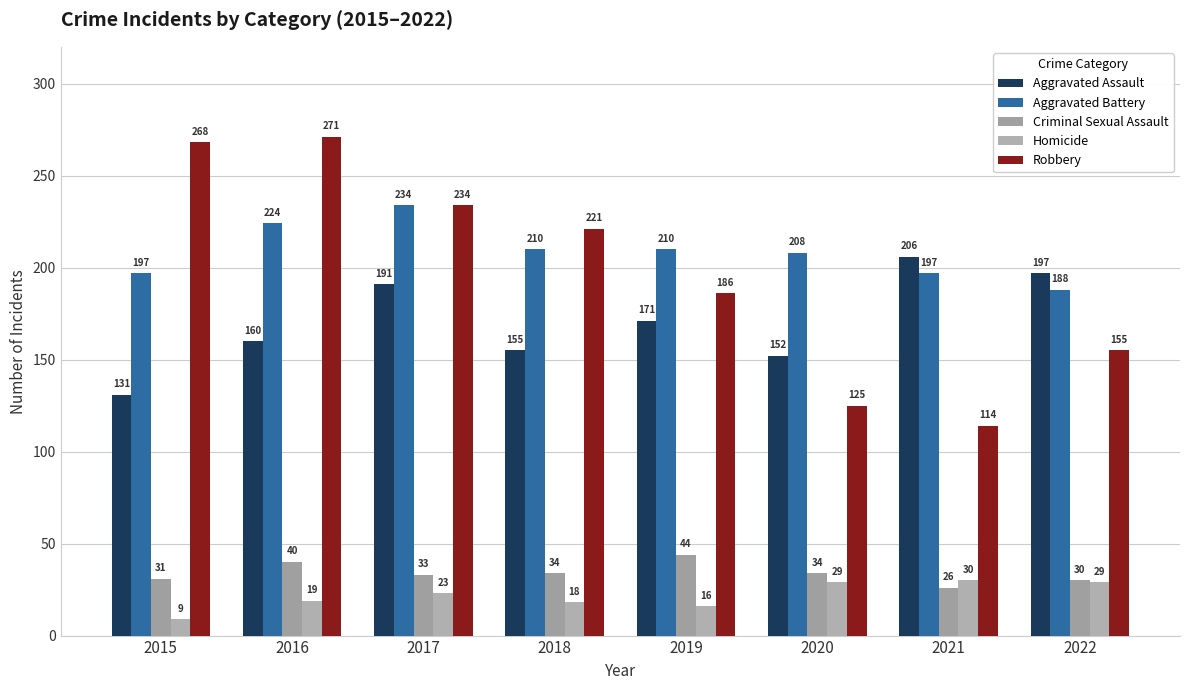

Which category has the highest value across all series?

2016